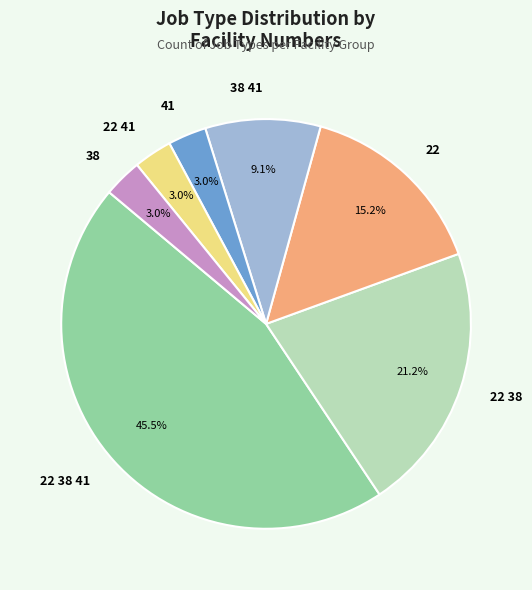

Which slice is the largest?

22 38 41